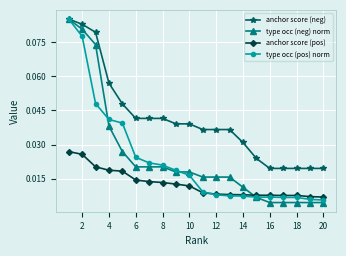

Count the anchor score (neg) values in the range 0 to 1.

20